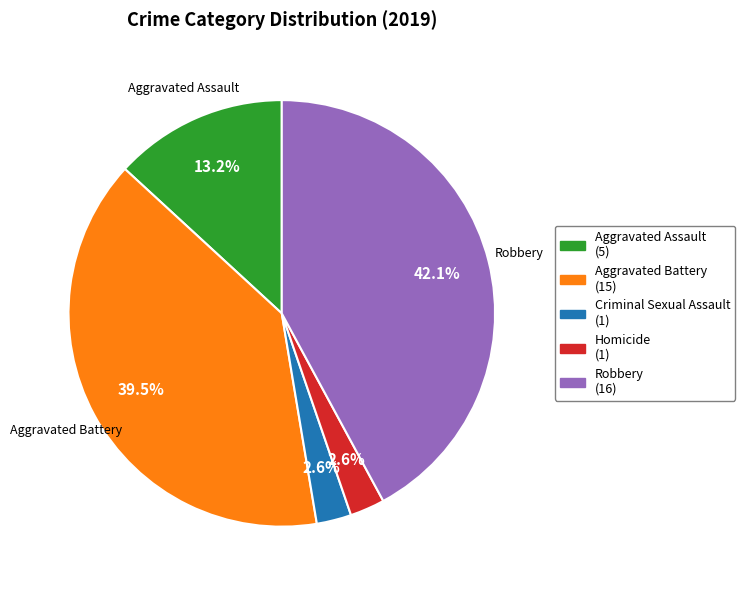

To the nearest percent, what percentage of the pie is Criminal Sexual Assault?

3%